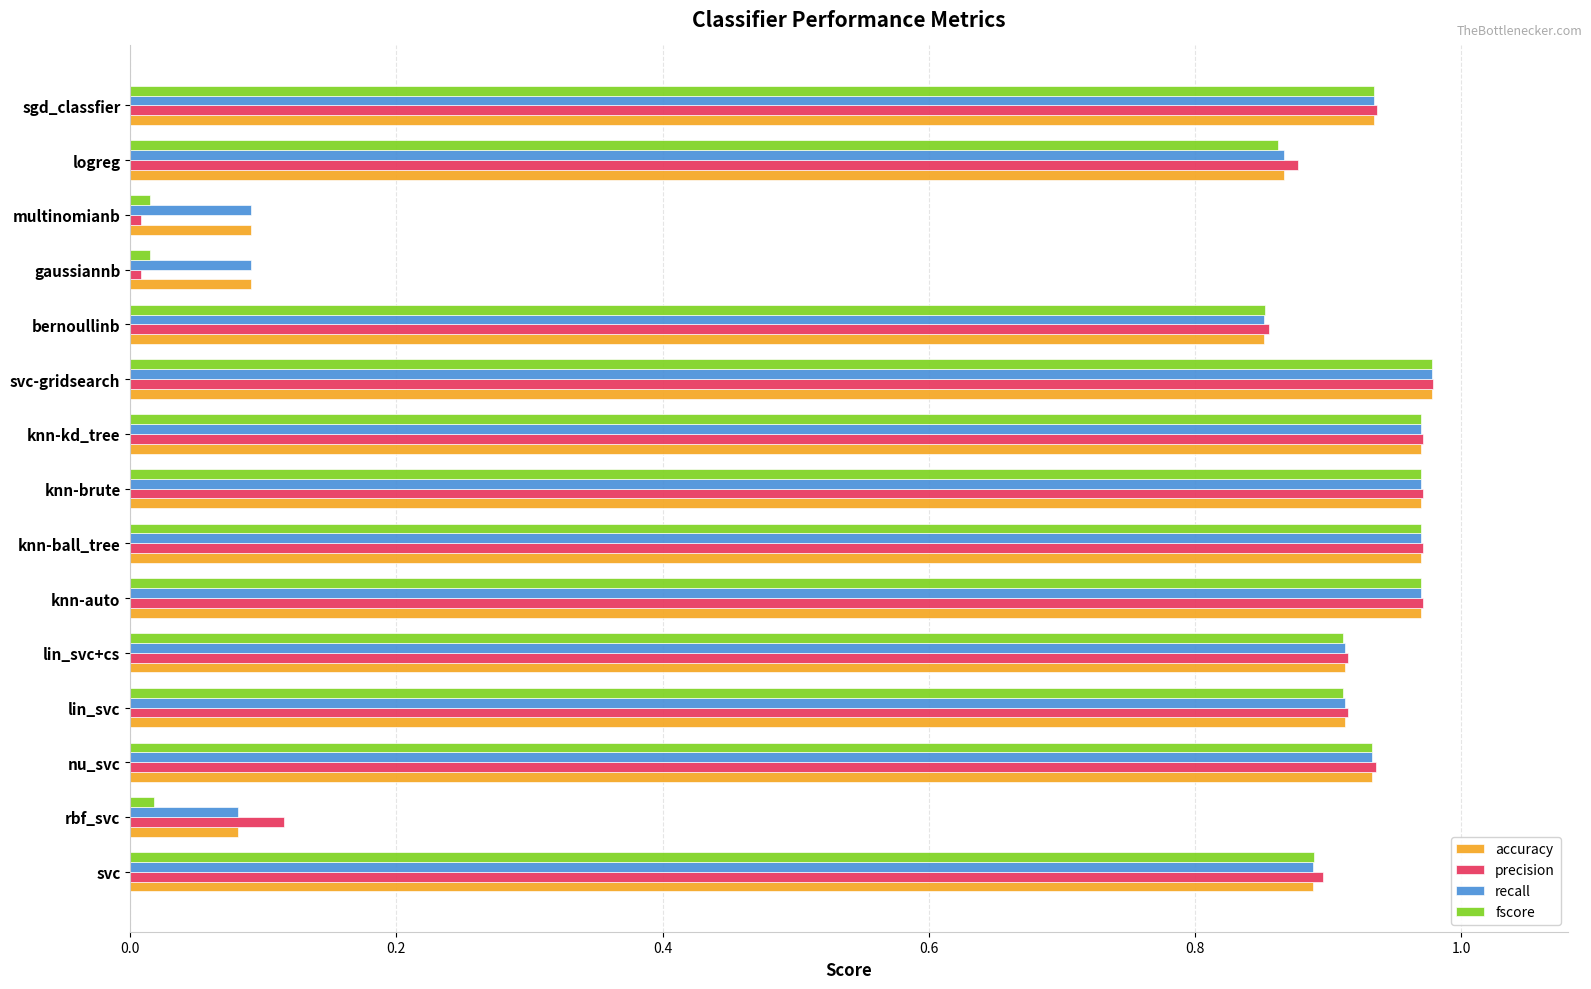

The value of precision at nu_svc is 0.9. True or false?

True